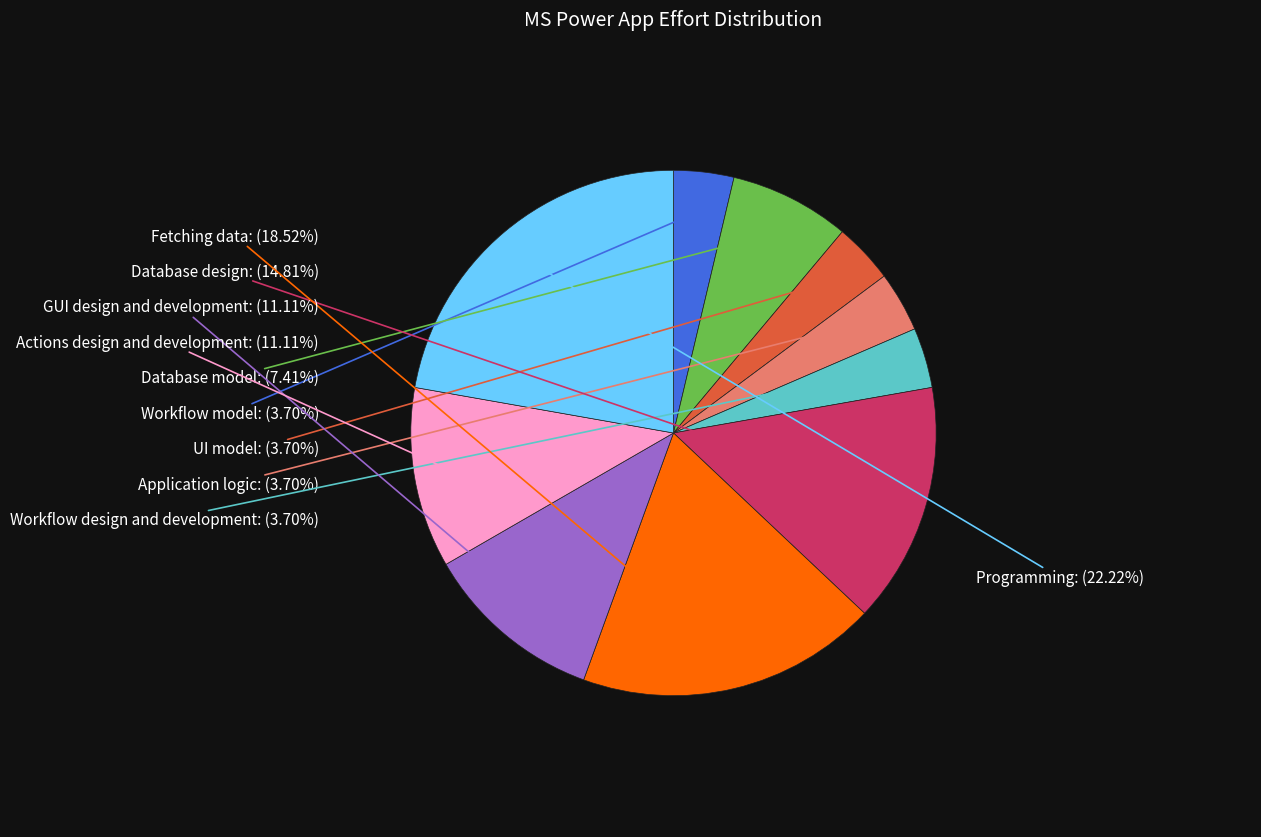

Is there any slice that represents more than half of the pie?

No